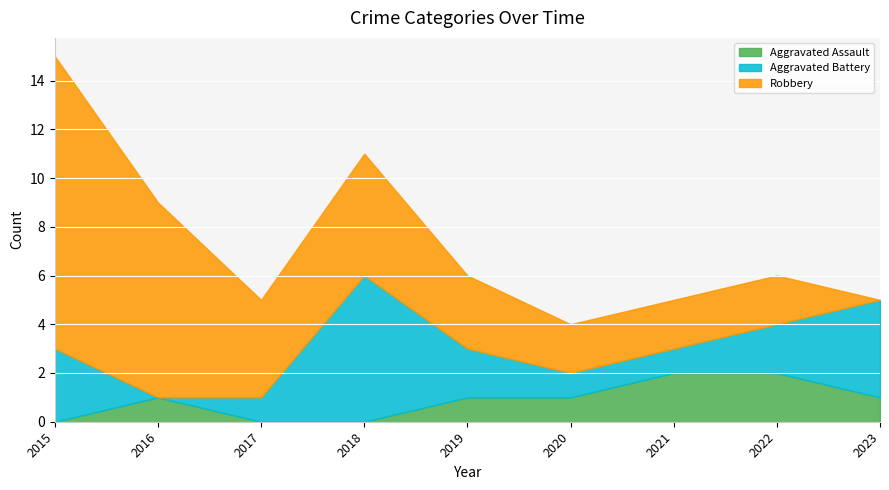

What is the difference between the maximum and minimum values in the Aggravated Assault series?

2